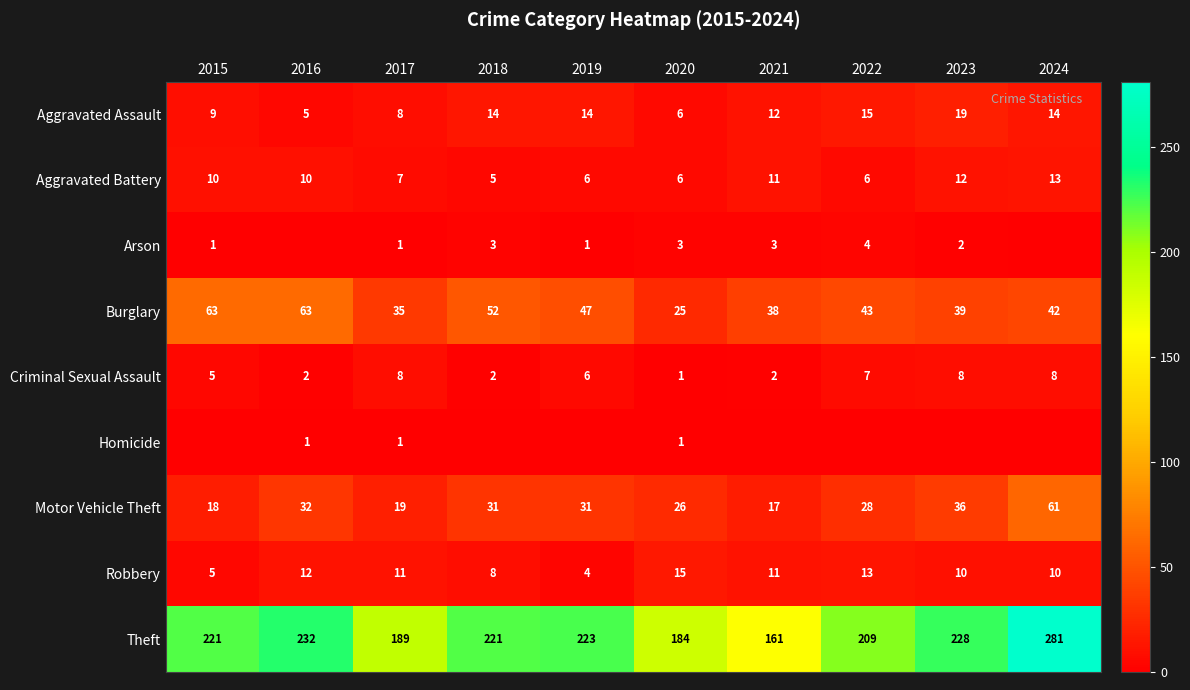

What is the difference between the highest and lowest values at 2016?

232